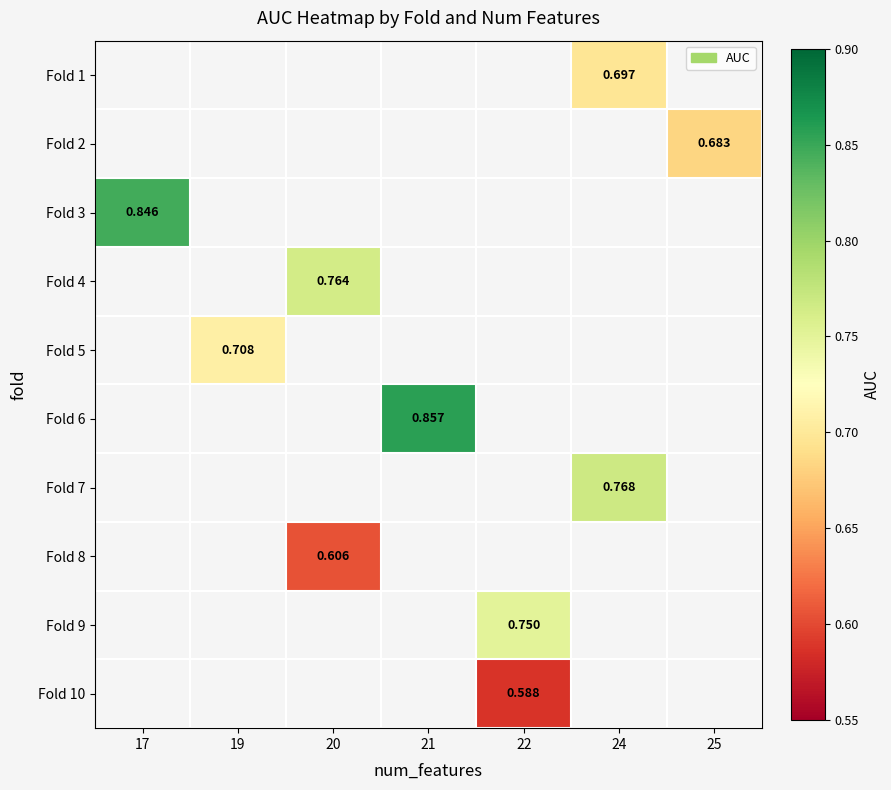

List the series in order of their overall mean, lowest first.

Fold 1, Fold 2, Fold 3, Fold 4, Fold 5, Fold 6, Fold 7, Fold 8, Fold 9, Fold 10